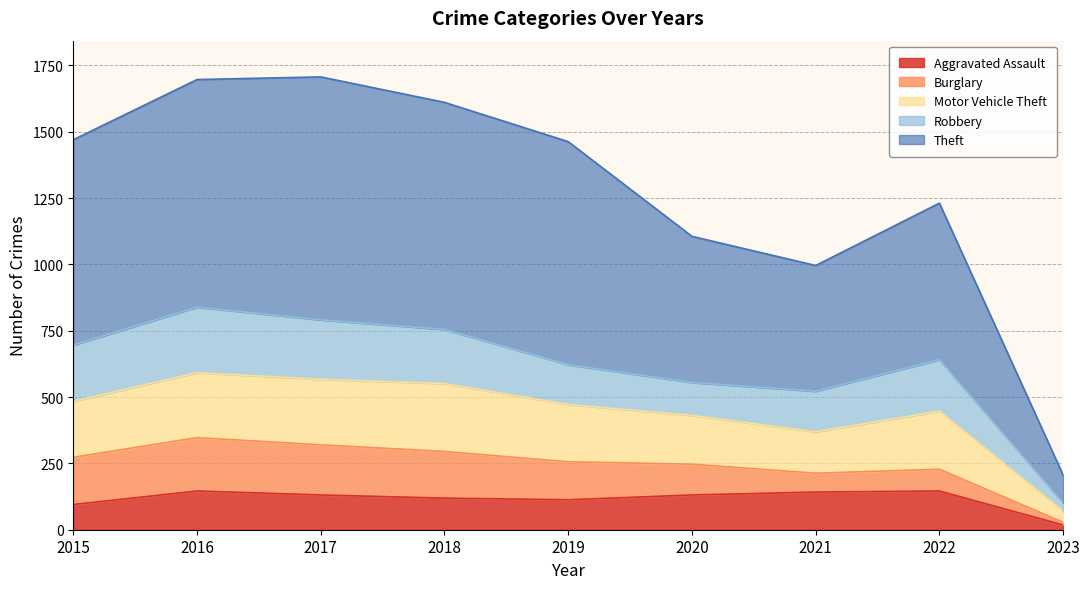

The Theft series shows 1611 at 2018. True or false?

True